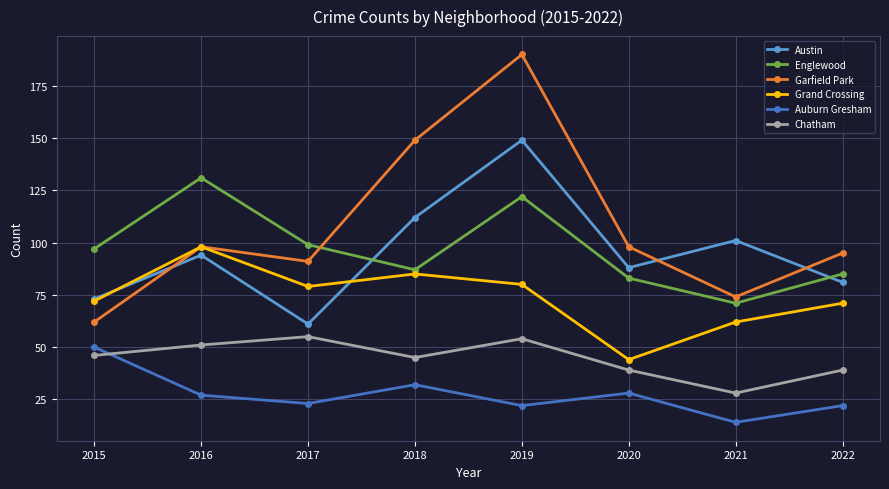

At which category is the sum across all series the highest?

2019